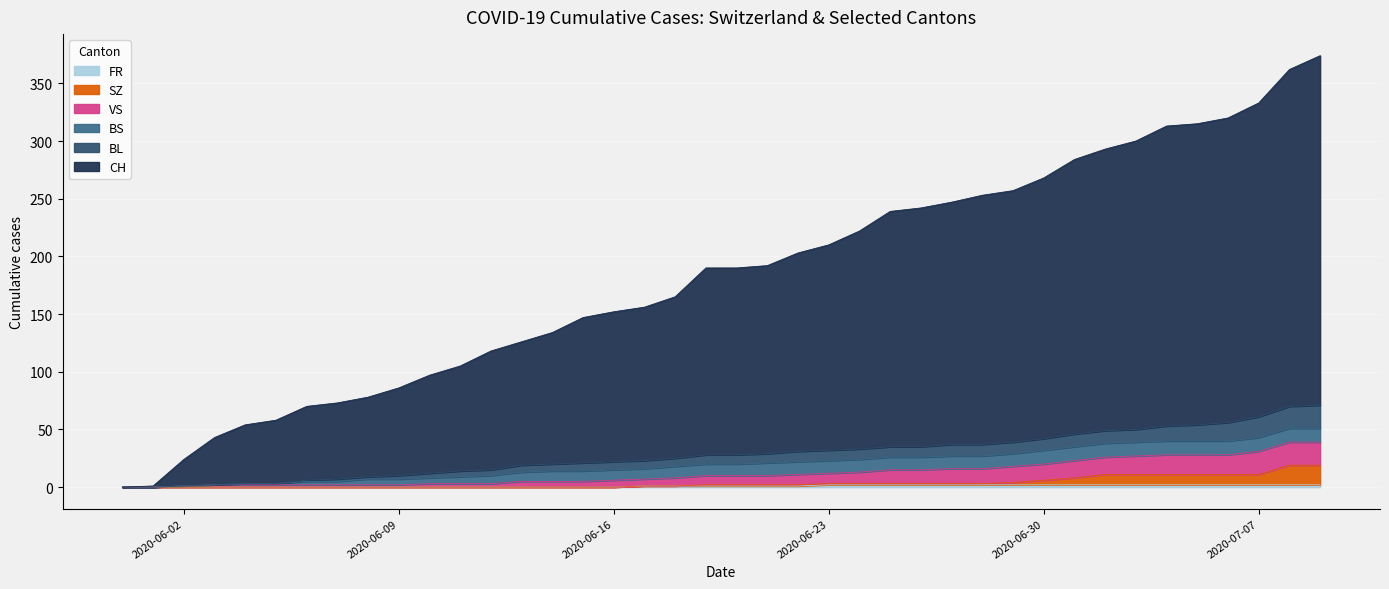

True or false: FR has more than 2 points higher than both neighbors.

False